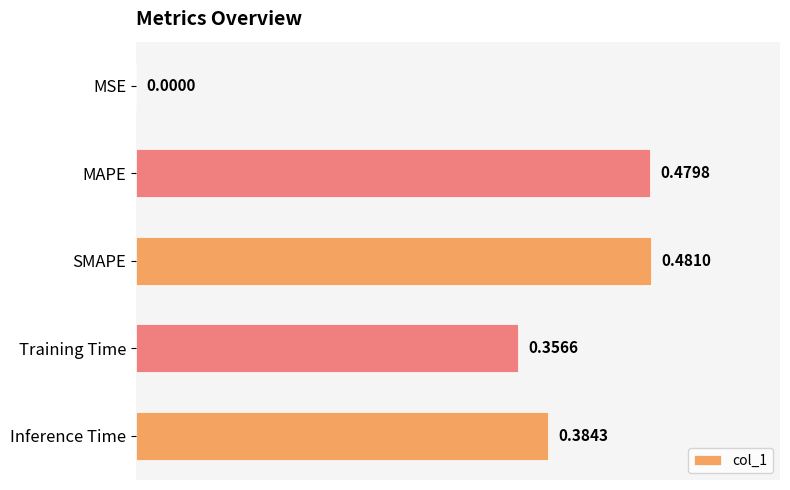

What is the average value?

0.3